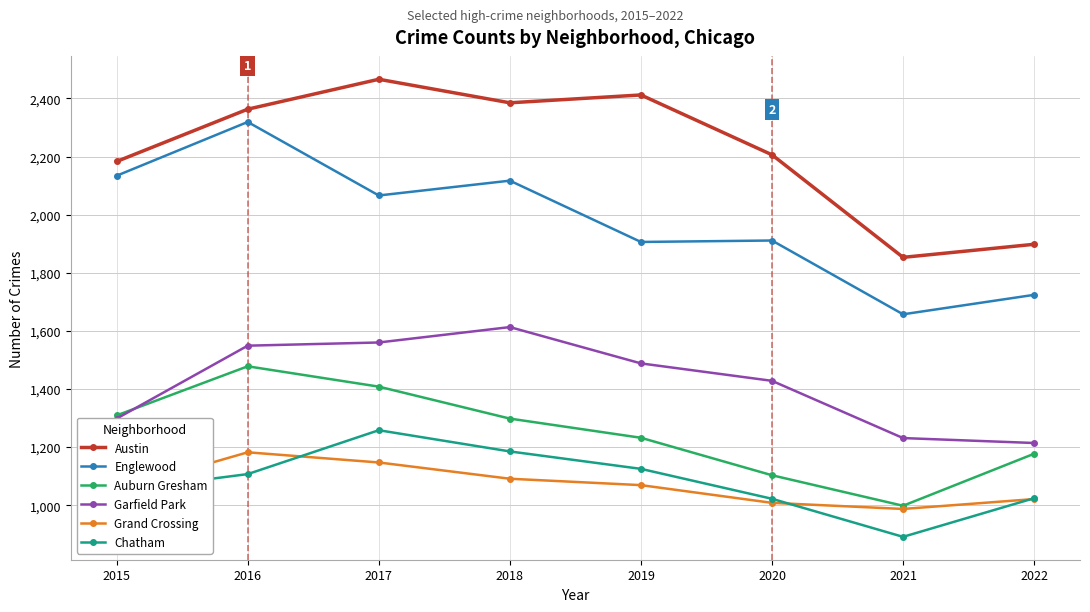

Between 2020 and 2021, which series saw the biggest shift?

Austin